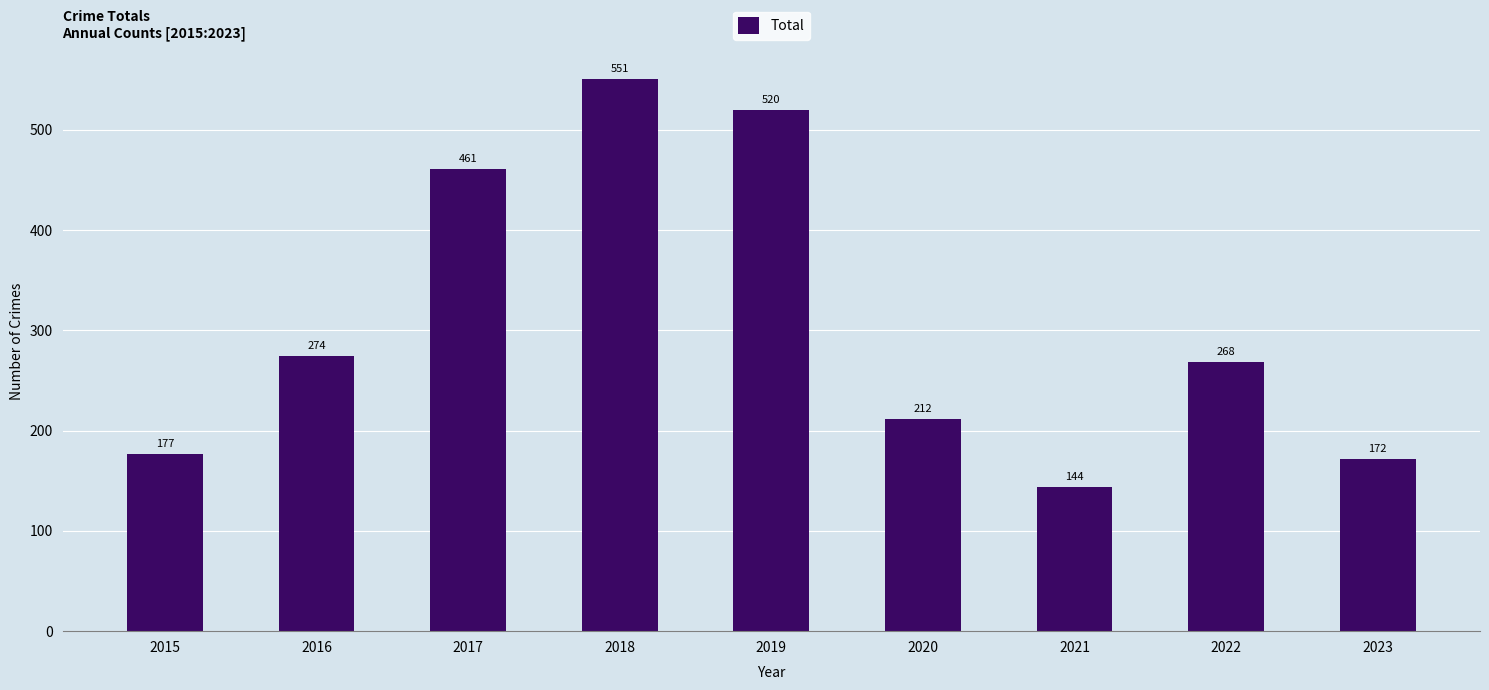

Rank the categories by value from lowest to highest.

2021, 2023, 2015, 2020, 2022, 2016, 2017, 2019, 2018